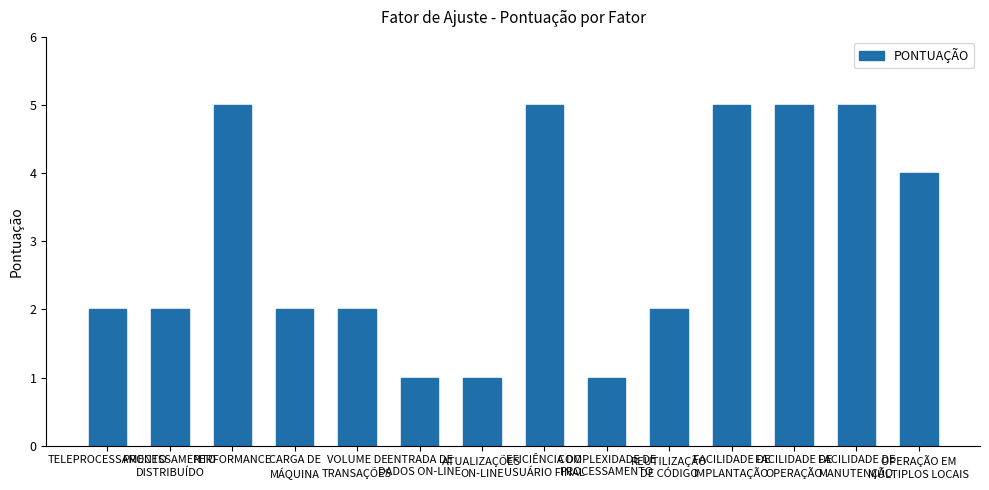

What is the change in value from TELEPROCESSAMENTO to FACILIDADE DE
IMPLANTAÇÃO?

+3